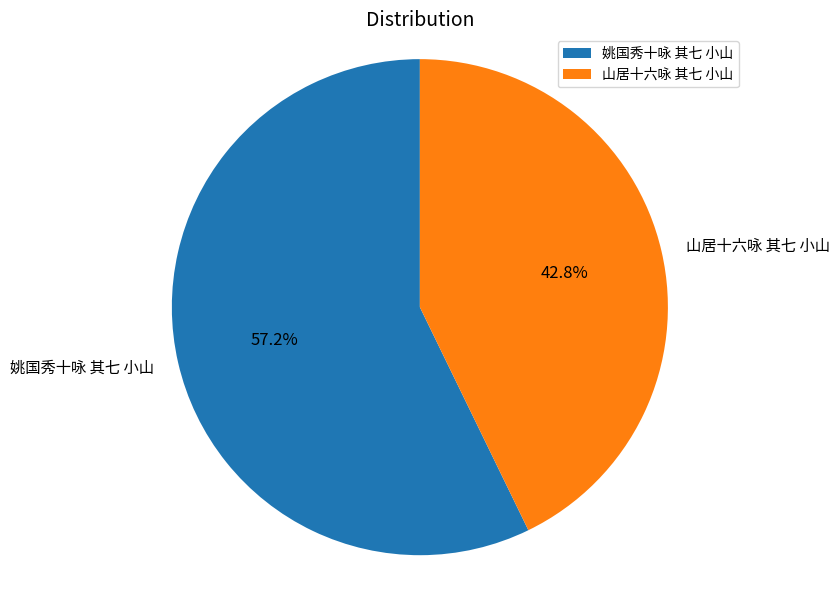

Approximately how many times larger is the value at 山居十六咏 其七 小山 compared to 姚国秀十咏 其七 小山?

0.7